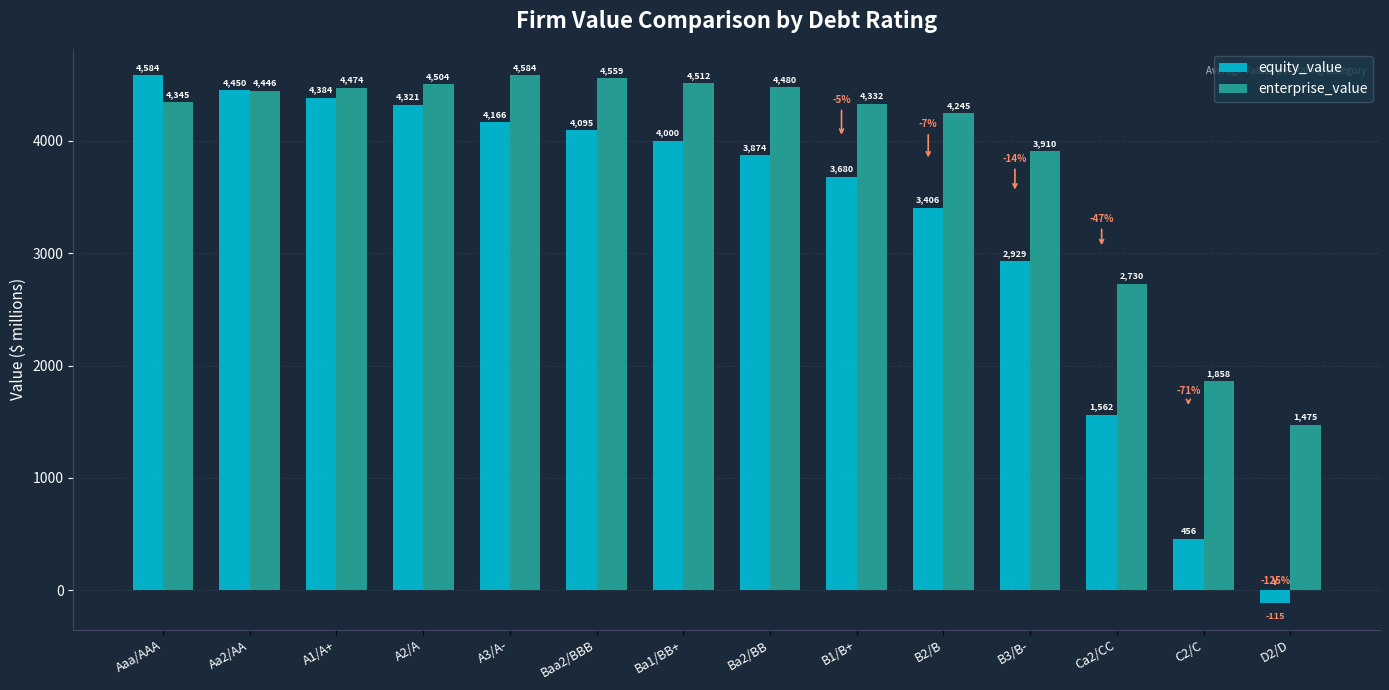

What is the total value across all series at A1/A+?

8858.2